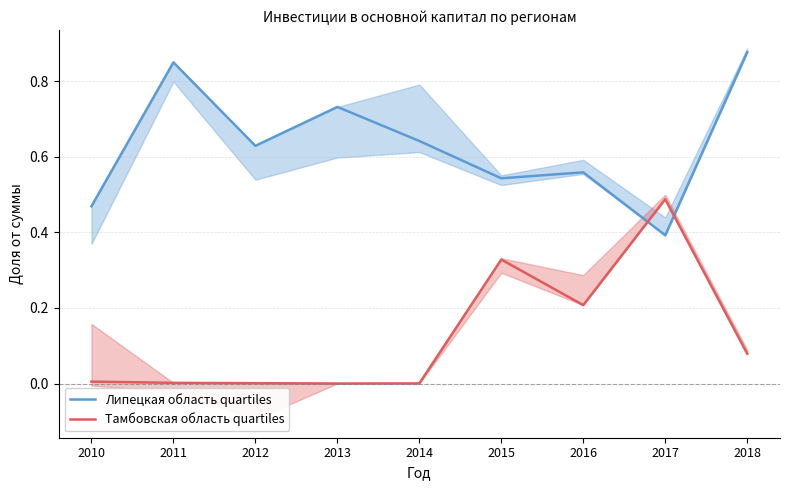

How many interior local valleys does the Тамбовская область quartiles series have?

2